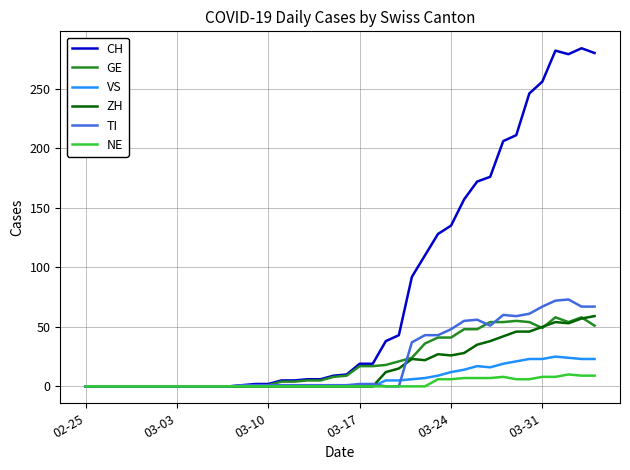

Which series has the largest total across all categories?

CH